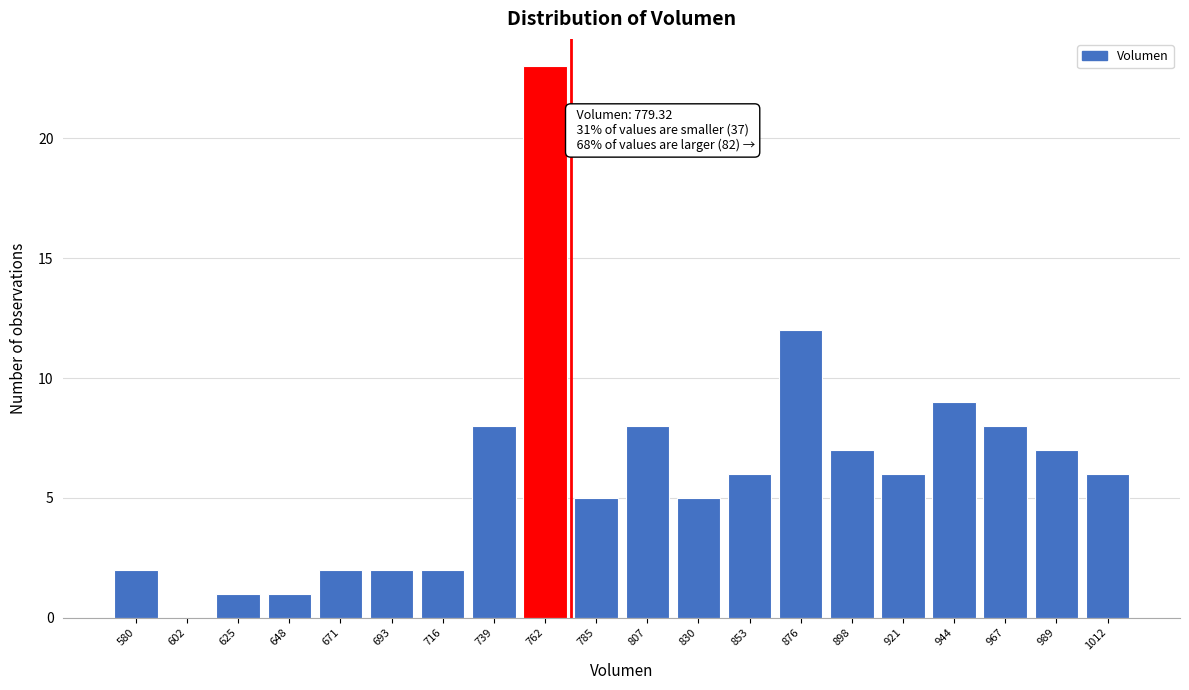

What is the maximum value shown in the chart?

23